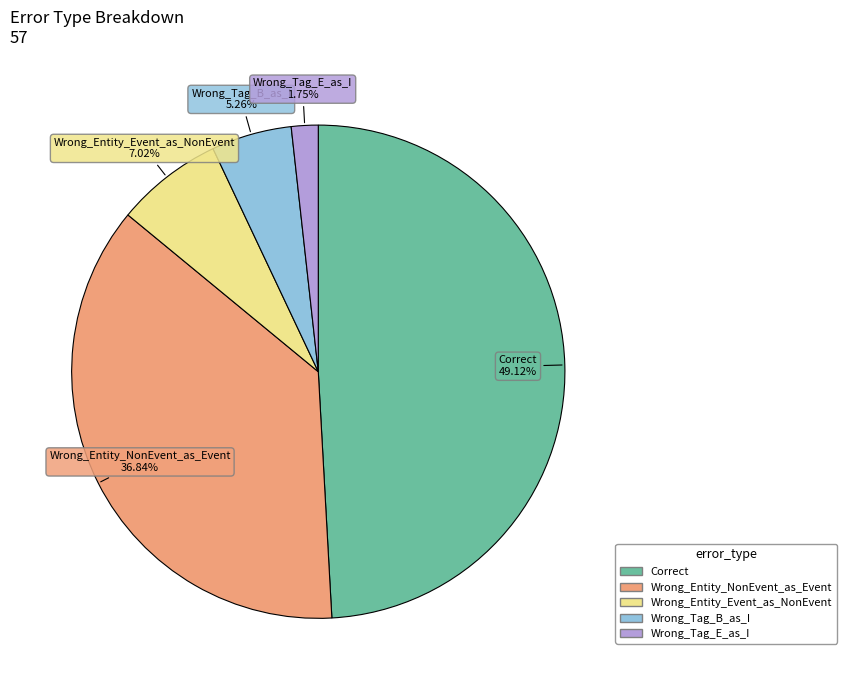

To the nearest percent, what is the average slice percentage?

20%